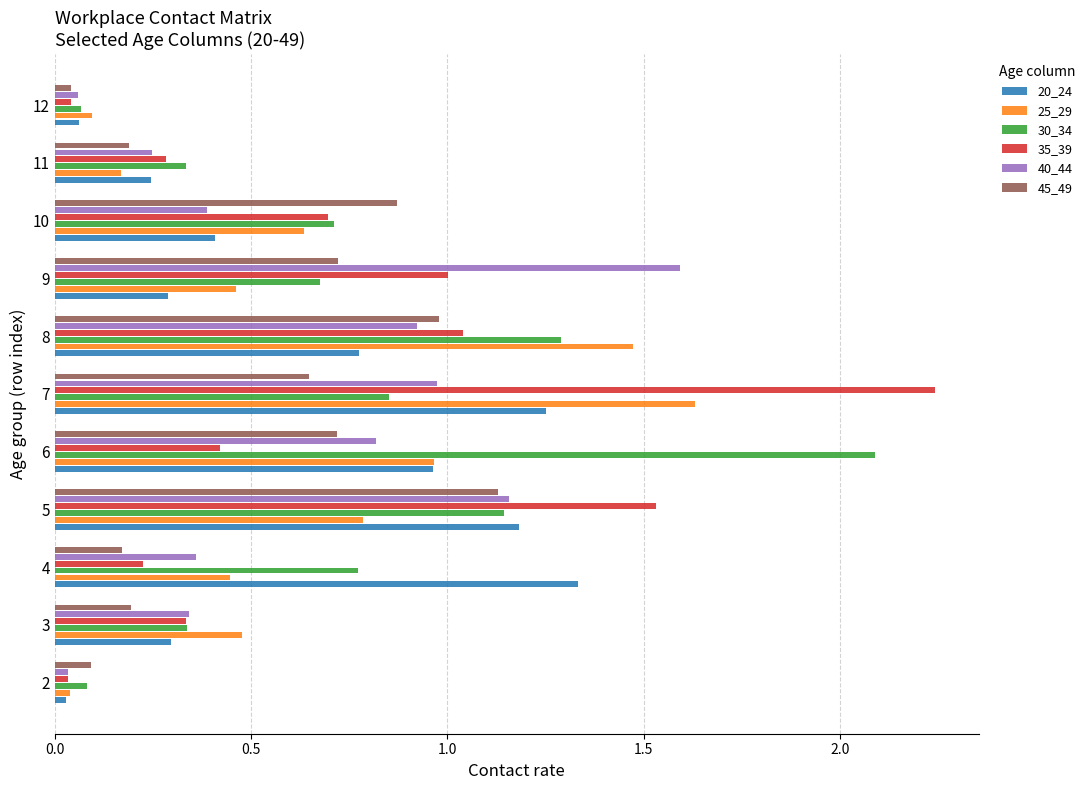

What is the spread (max minus min) of values at 6?

1.7